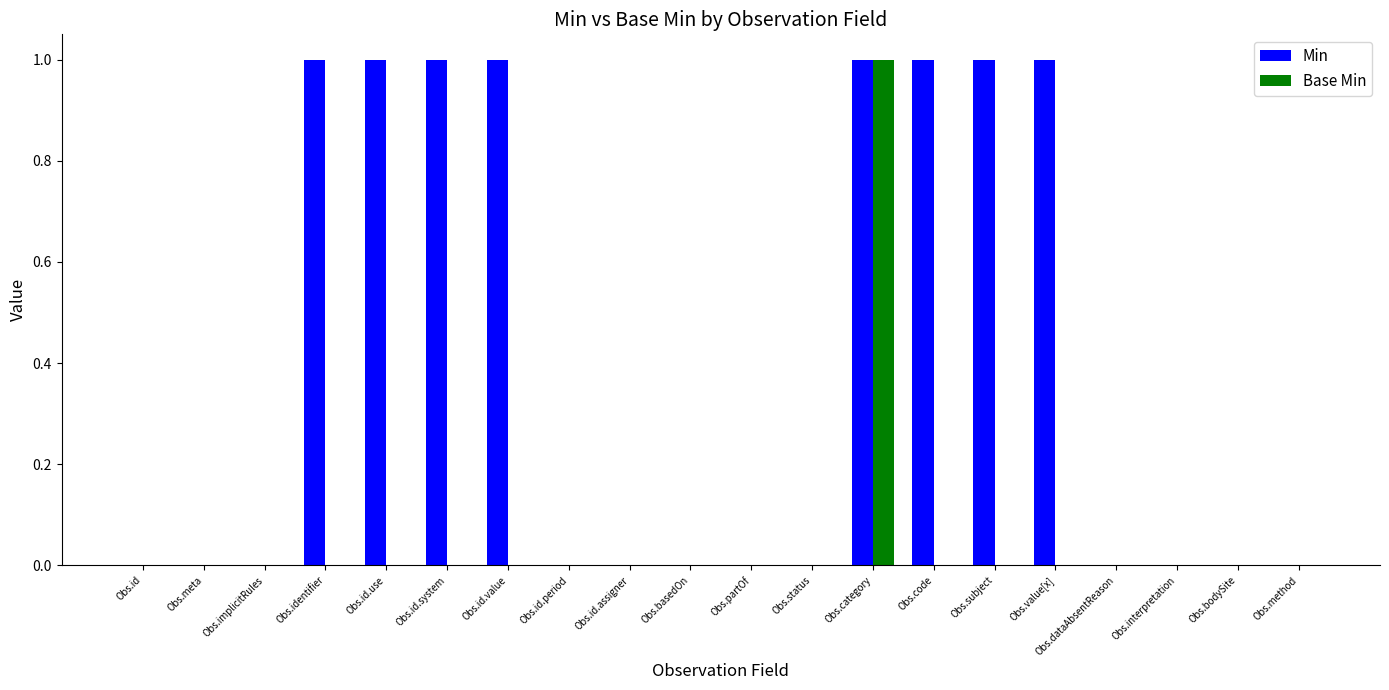

Between Obs.id.use and Obs.partOf, which series saw the biggest shift?

Min